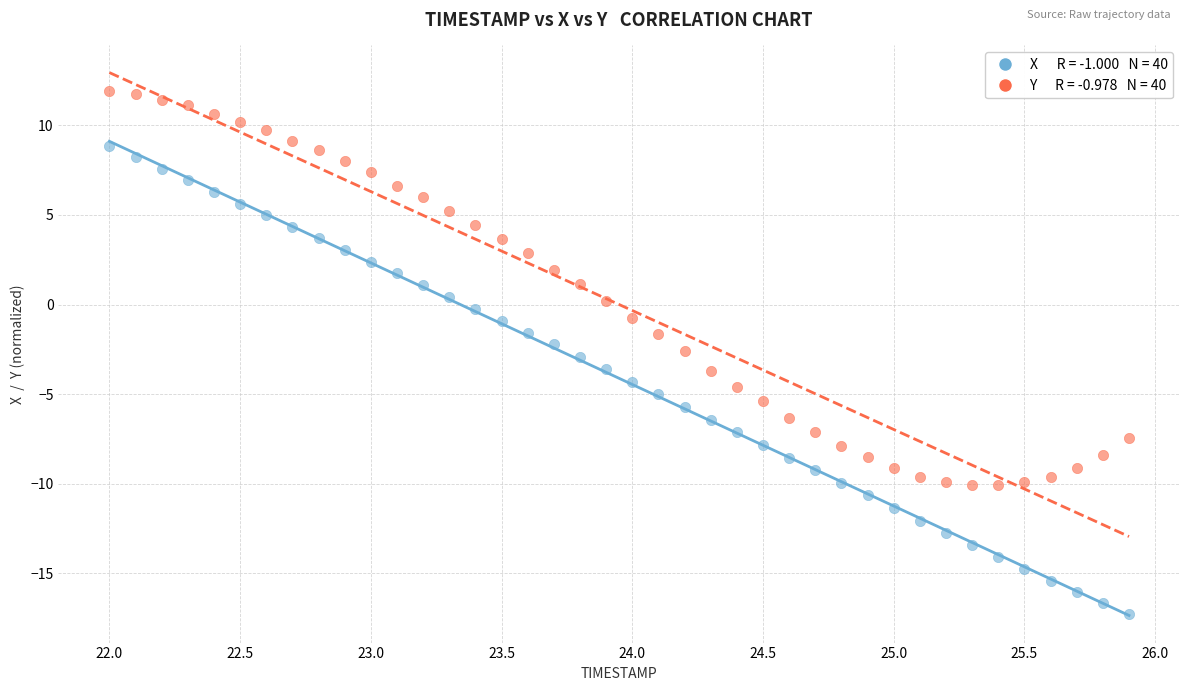

Across all data points, what is the range of X values (max minus min)?

3.9